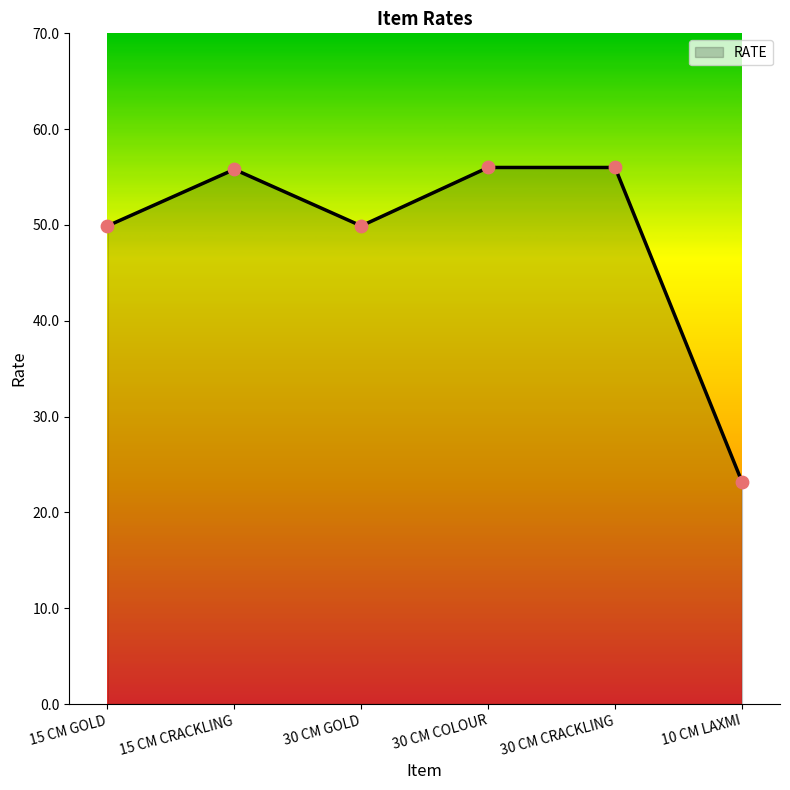

Which has a higher value, 30 CM COLOUR or 30 CM GOLD?

30 CM COLOUR